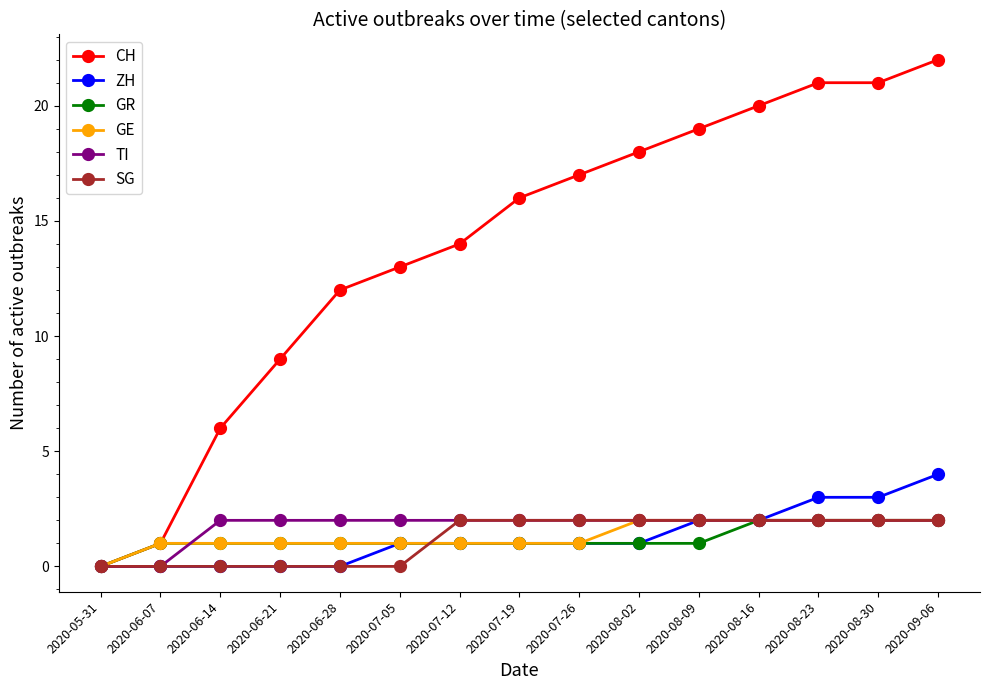

What is the total value across all series at 2020-07-19?

23